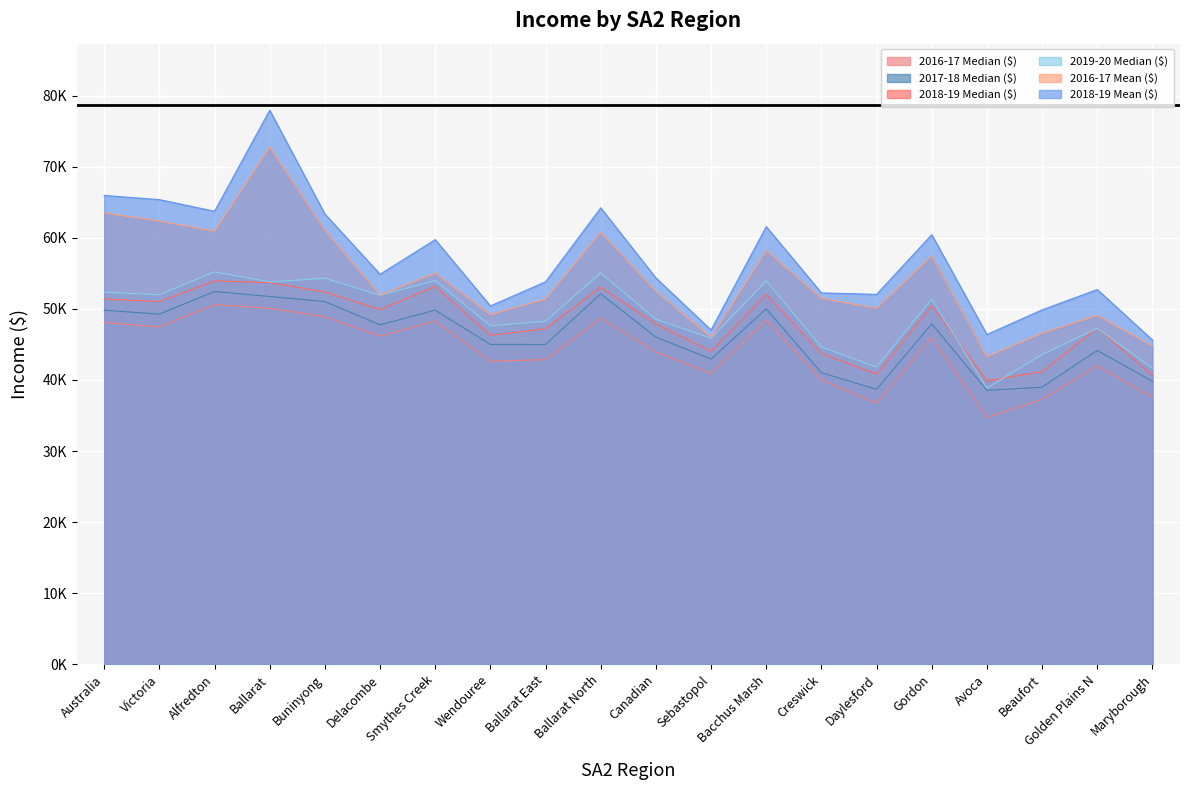

Which series has the largest range (max minus min)?

2018-19 Mean ($)